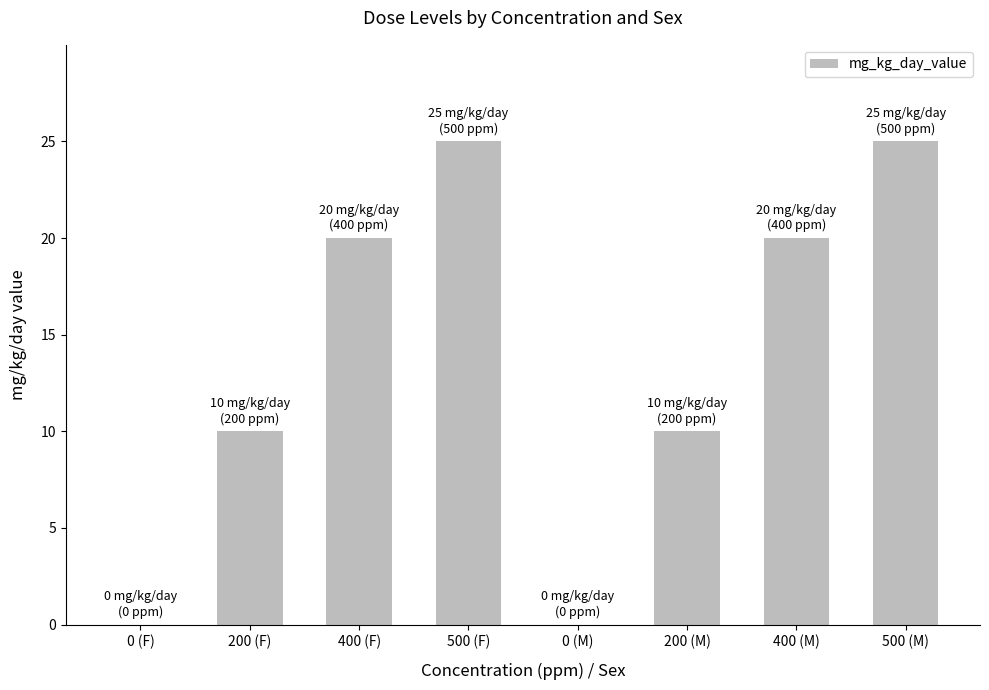

True or false: the data shows 42 at 500 (F).

False